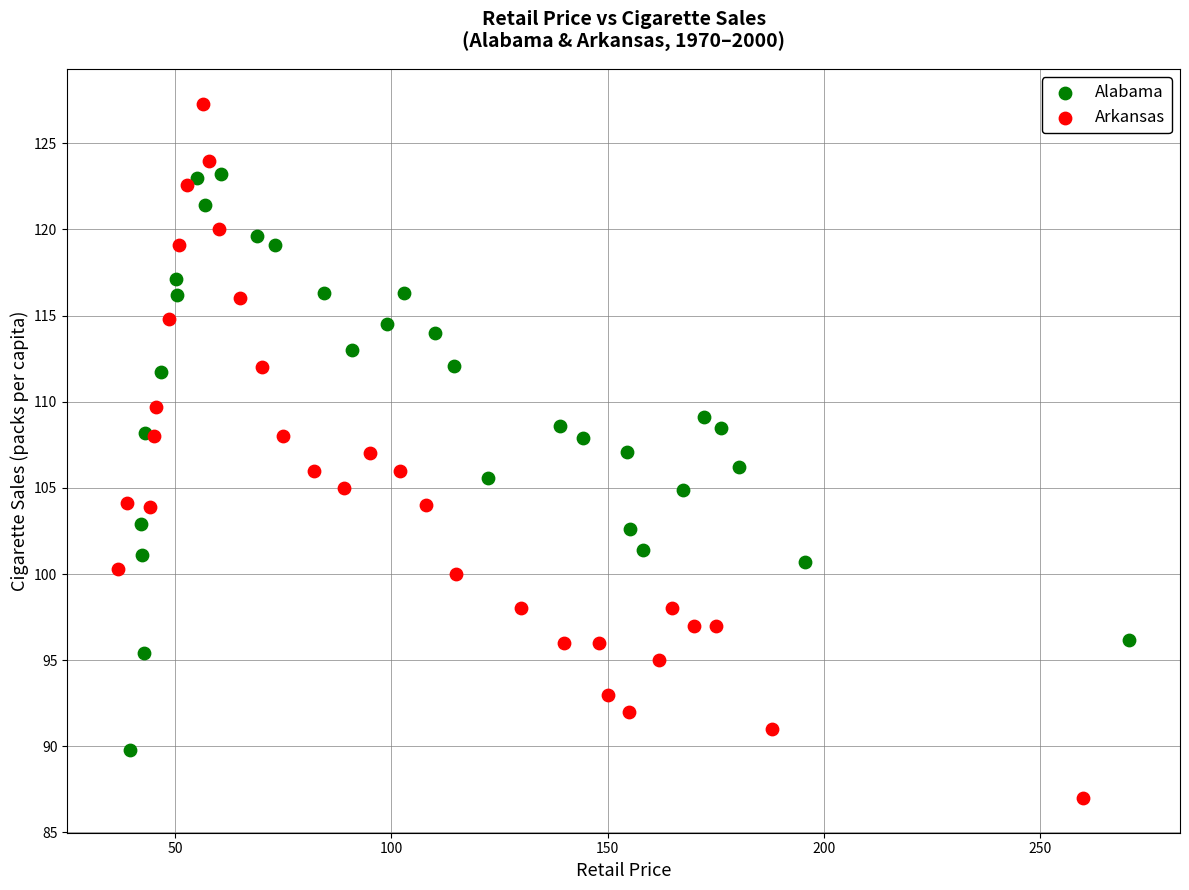

Which series reaches the minimum Y coordinate?

Arkansas